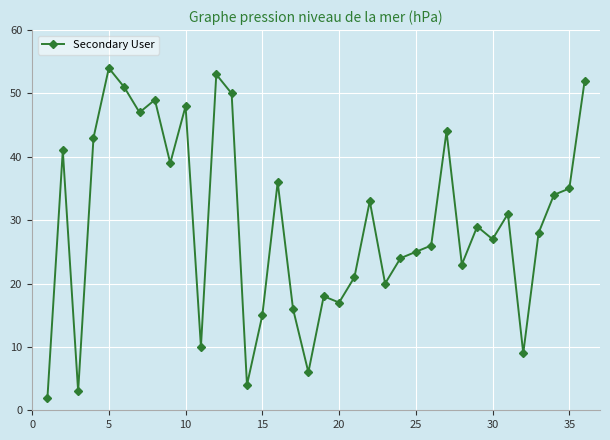

What is the difference between the maximum and minimum values?

52